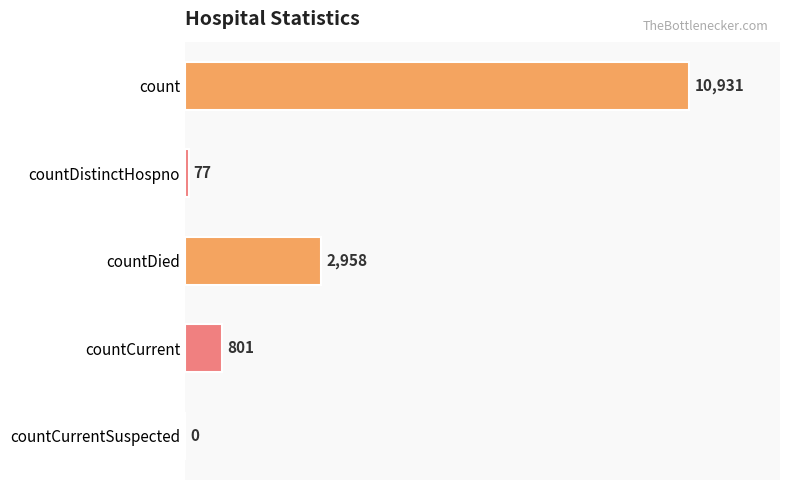

At which label is the value closest to 5465?

countDied